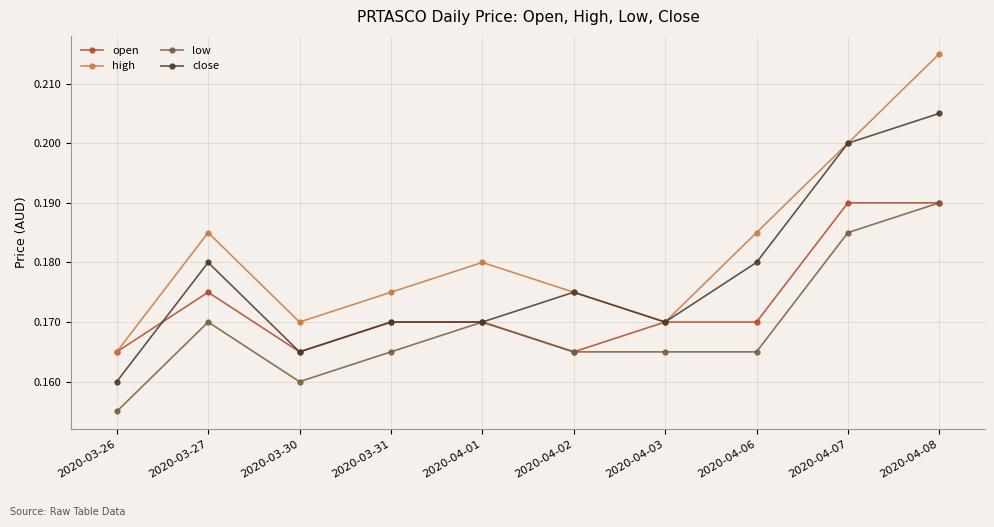

At how many categories does at least one series exceed 0?

10